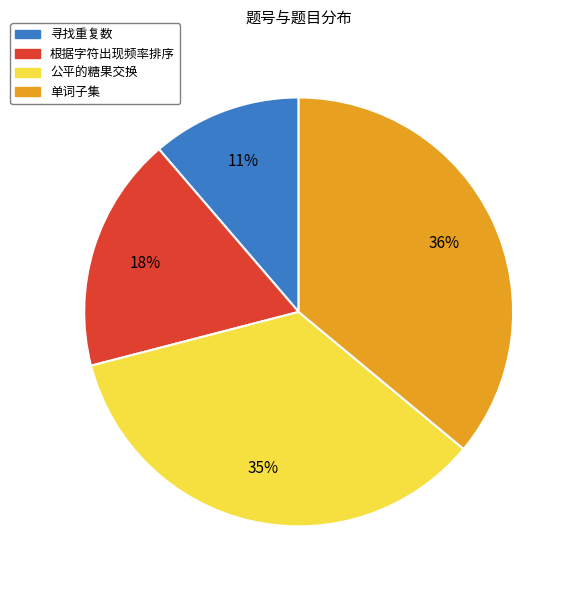

Between 寻找重复数 and 公平的糖果交换, which is larger?

公平的糖果交换